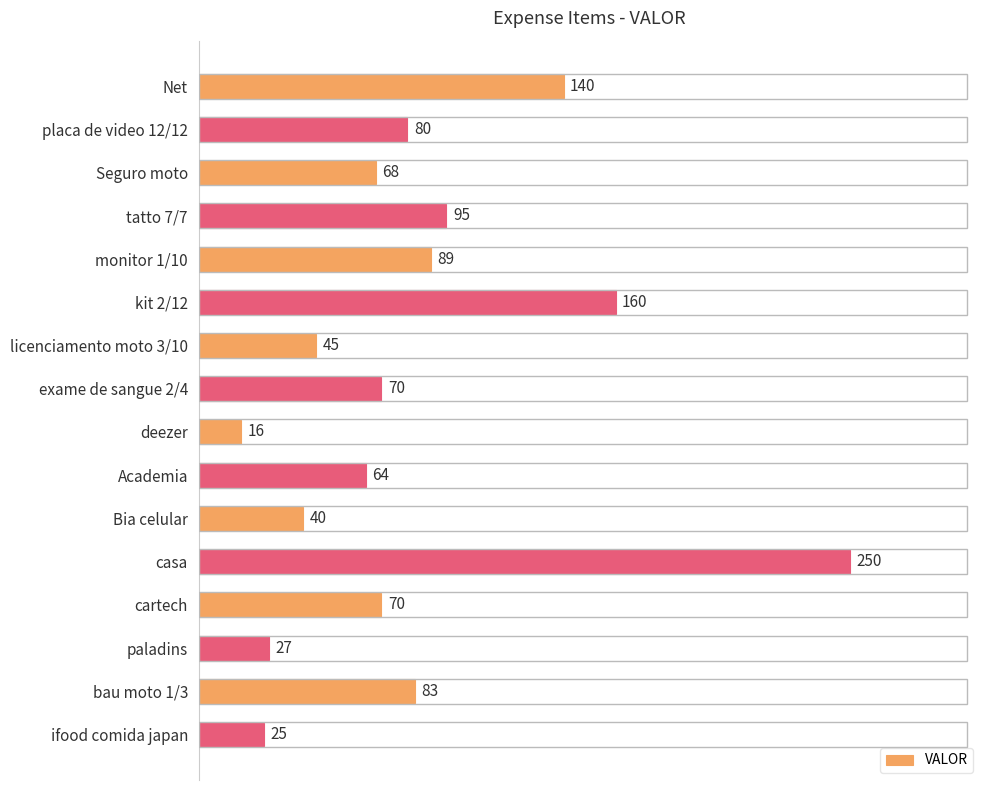

What is the difference between the second highest and second lowest values?

135